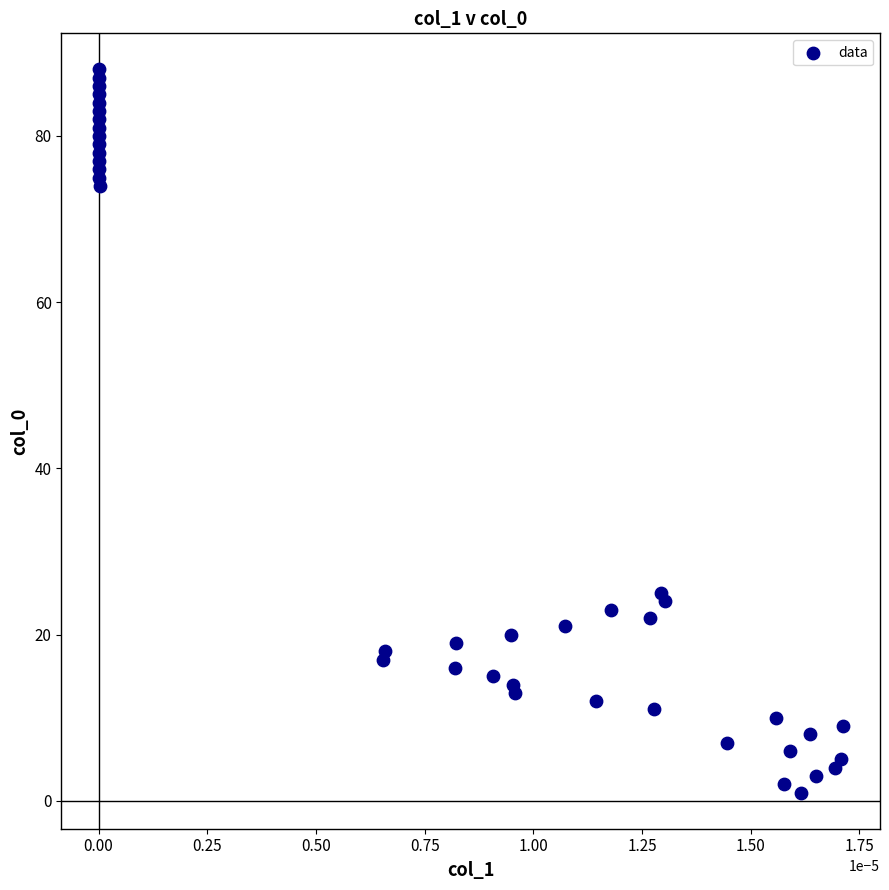

What is the range of Y values (max minus min)?

87